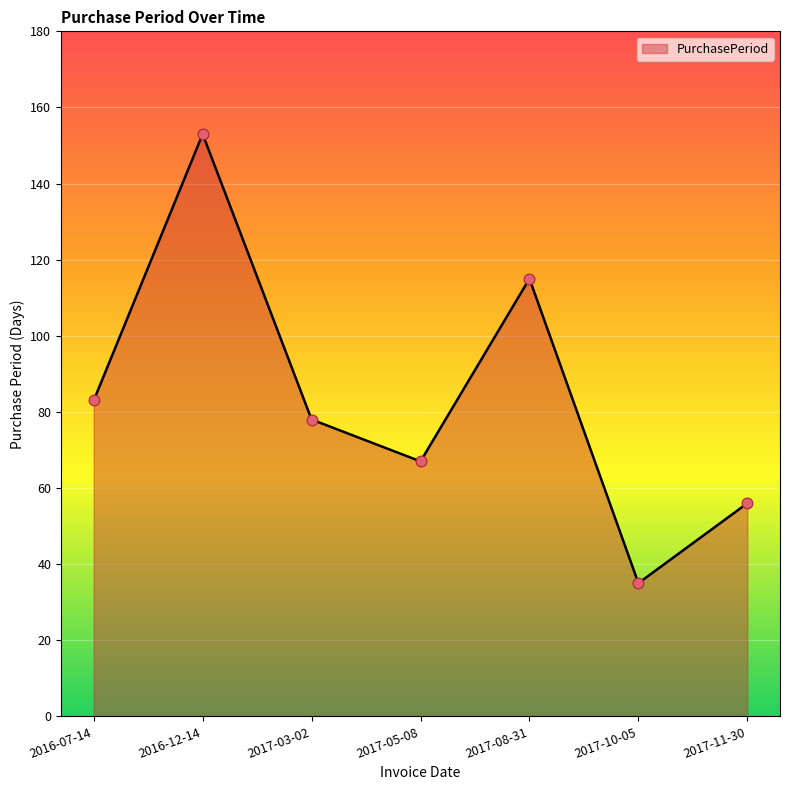

Which has a higher value, 2017-08-31 or 2017-11-30?

2017-08-31